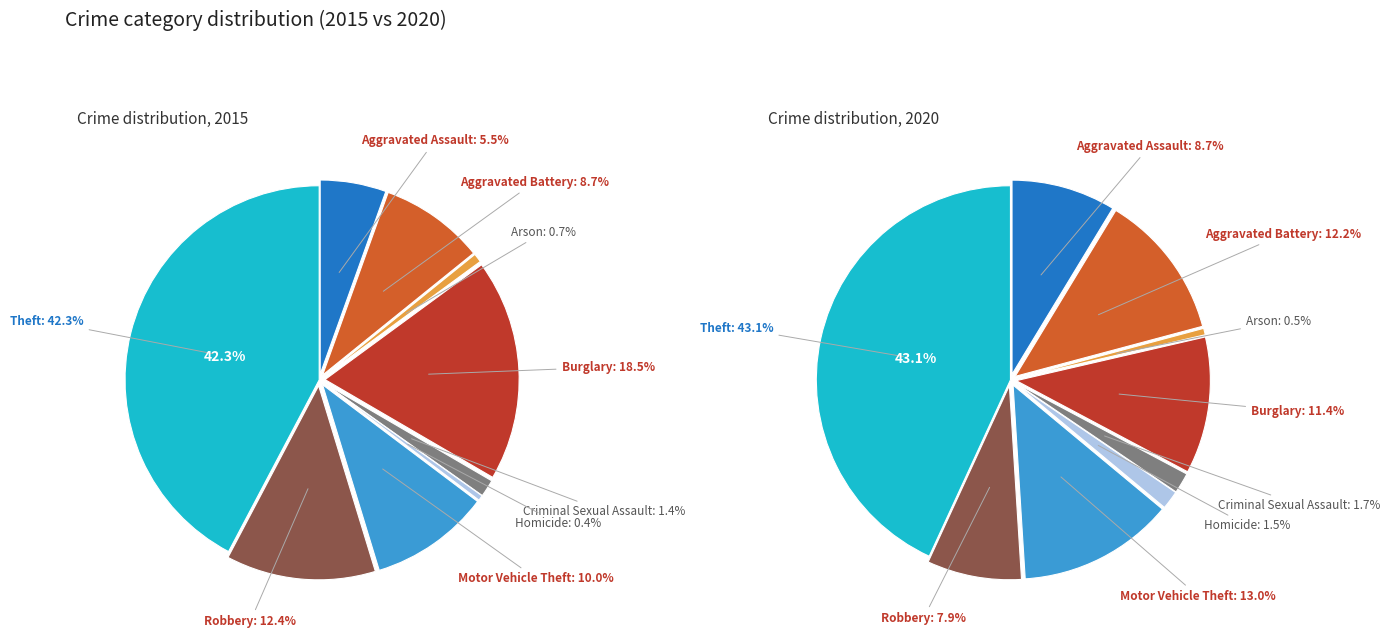

Does Theft represent more than half of the total?

No